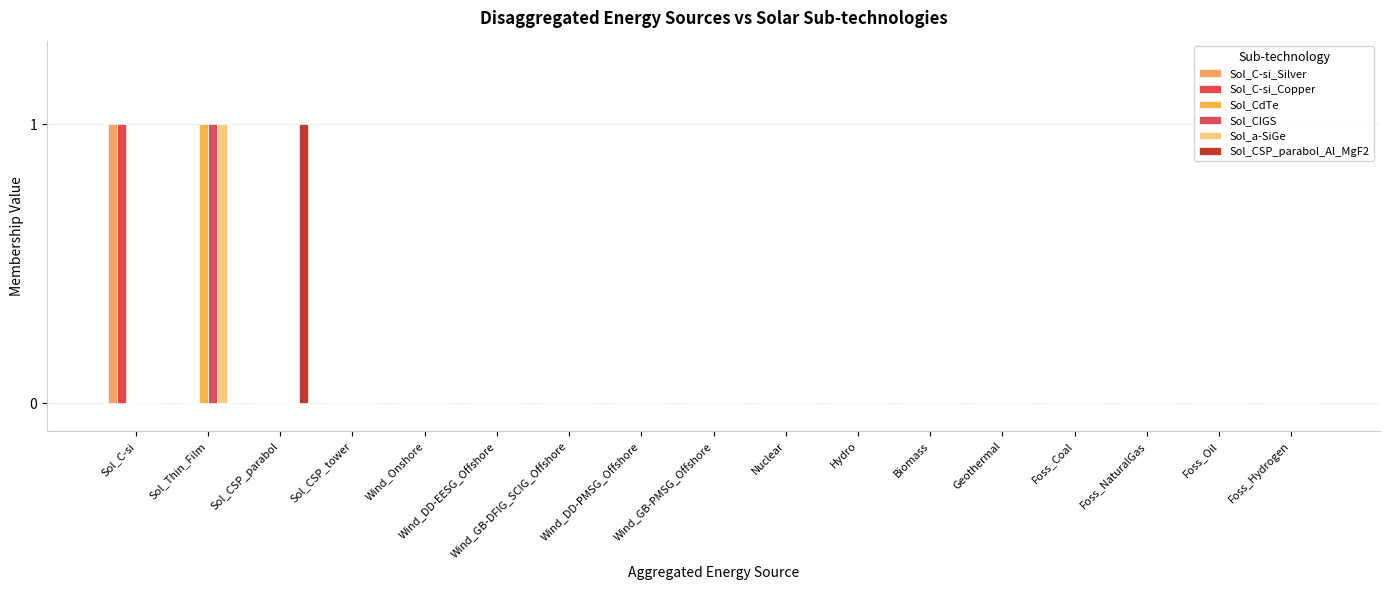

Reading right to left, extract all data points from this chart.

Sol_C-si_Silver: 0	0	0	0	0	0	0	0	0	0	0	0	0	0	0	0	1
Sol_C-si_Copper: 0	0	0	0	0	0	0	0	0	0	0	0	0	0	0	0	1
Sol_CdTe: 0	0	0	0	0	0	0	0	0	0	0	0	0	0	0	1	0
Sol_CIGS: 0	0	0	0	0	0	0	0	0	0	0	0	0	0	0	1	0
Sol_a-SiGe: 0	0	0	0	0	0	0	0	0	0	0	0	0	0	0	1	0
Sol_CSP_parabol_Al_MgF2: 0	0	0	0	0	0	0	0	0	0	0	0	0	0	1	0	0